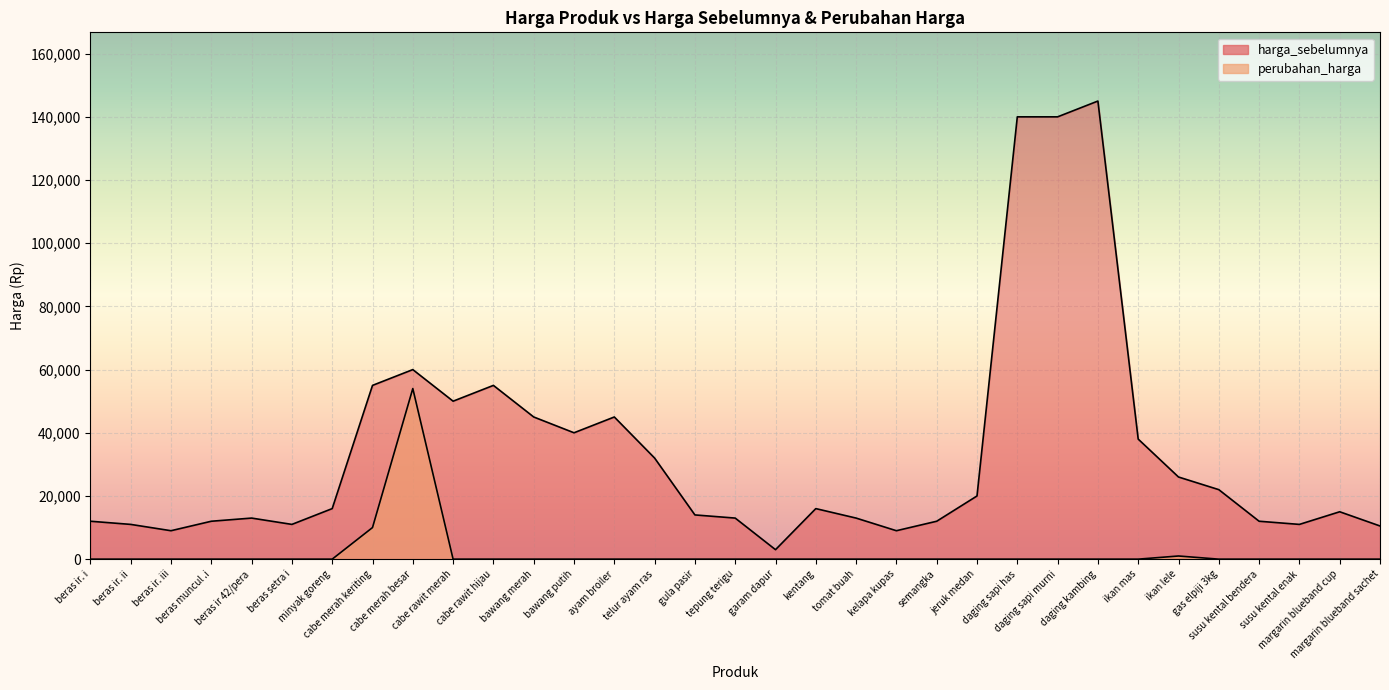

Reading left to right, transcribe all the data shown in this chart.

harga_sebelumnya: beras ir. i=12000	beras ir. ii=11000	beras ir. iii=9000	beras muncul .i=12000	beras ir 42/pera=13000	beras setra i=11000	minyak goreng=16000	cabe merah keriting=55000	cabe merah besar=60000	cabe rawit merah=50000	cabe rawit hijau=55000	bawang merah=45000	bawang putih=40000	ayam broiler=45000	telur ayam ras=32000	gula pasir=14000	tepung terigu=13000	garam dapur=3000	kentang=16000	tomat buah=13000	kelapa kupas=9000	semangka=12000	jeruk medan=20000	daging sapi has=140000	daging sapi murni=140000	daging kambing=145000	ikan mas=38000	ikan lele=26000	gas elpiji 3kg=22000	susu kental bendera=12000	susu kental enak=11000	margarin blueband cup=15000	margarin blueband sachet=10500
perubahan_harga: beras ir. i=0	beras ir. ii=0	beras ir. iii=0	beras muncul .i=0	beras ir 42/pera=0	beras setra i=0	minyak goreng=0	cabe merah keriting=10000	cabe merah besar=54000	cabe rawit merah=0	cabe rawit hijau=0	bawang merah=0	bawang putih=0	ayam broiler=0	telur ayam ras=0	gula pasir=0	tepung terigu=0	garam dapur=0	kentang=0	tomat buah=0	kelapa kupas=0	semangka=0	jeruk medan=0	daging sapi has=0	daging sapi murni=0	daging kambing=0	ikan mas=0	ikan lele=1000	gas elpiji 3kg=0	susu kental bendera=0	susu kental enak=0	margarin blueband cup=0	margarin blueband sachet=0